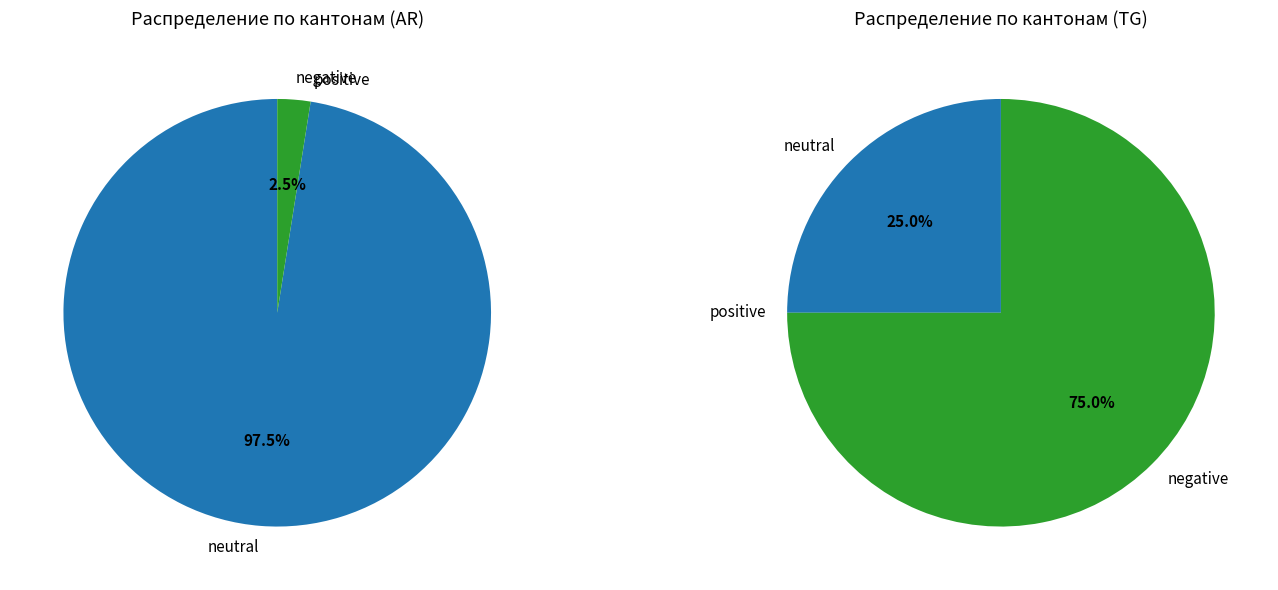

Combined, do 26 and 31 account for over 50%?

No